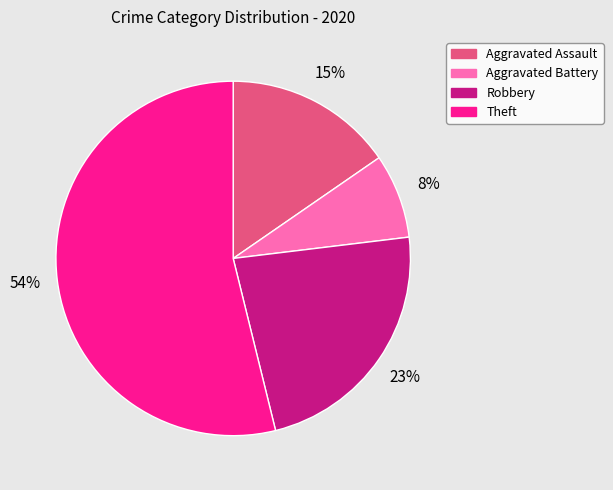

What percentage is the Theft slice, to the nearest percent?

54%